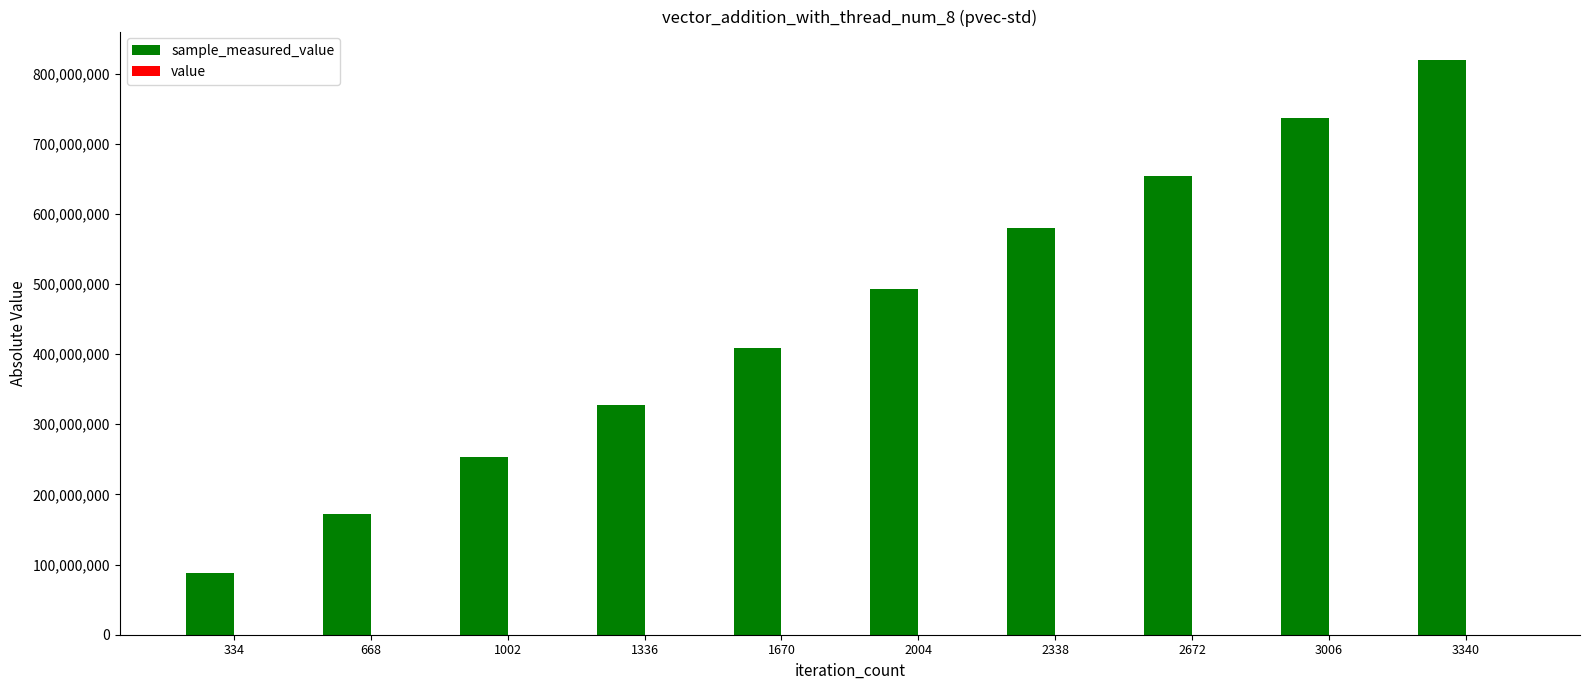

At which category is the sum across all series the highest?

3340